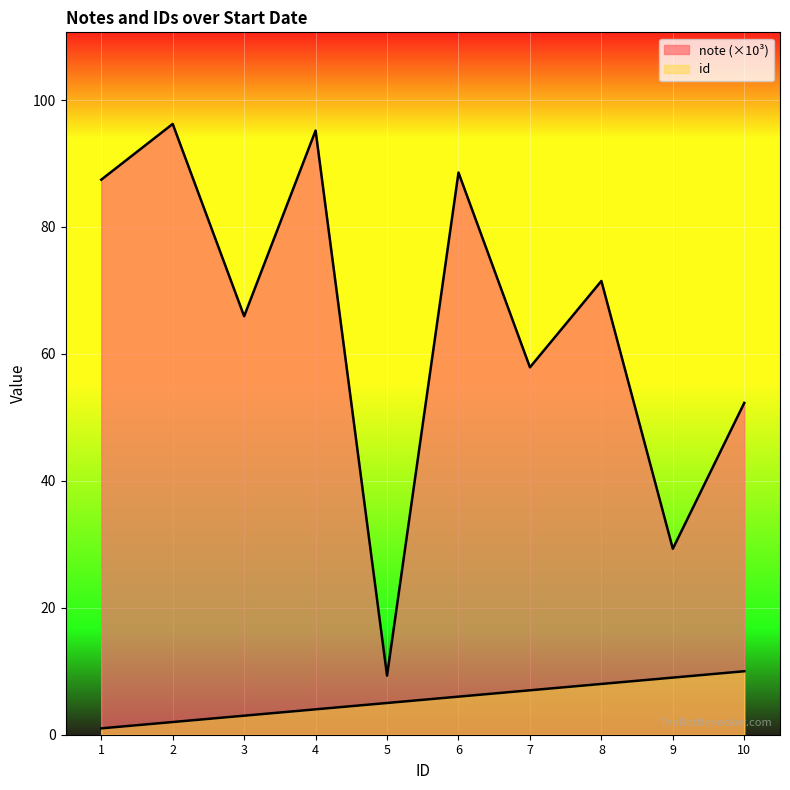

Count the number of data series in this chart.

2